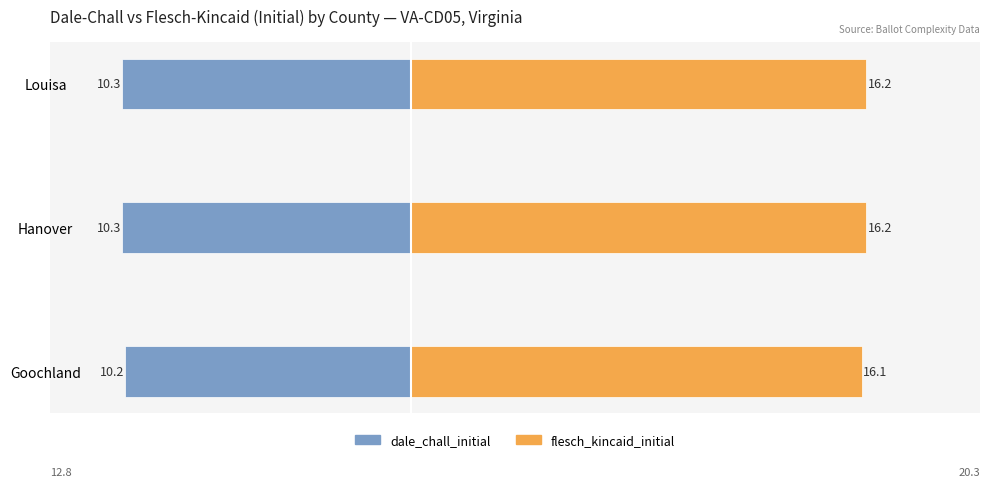

What are all the series names shown in the legend?

dale_chall_initial, flesch_kincaid_initial